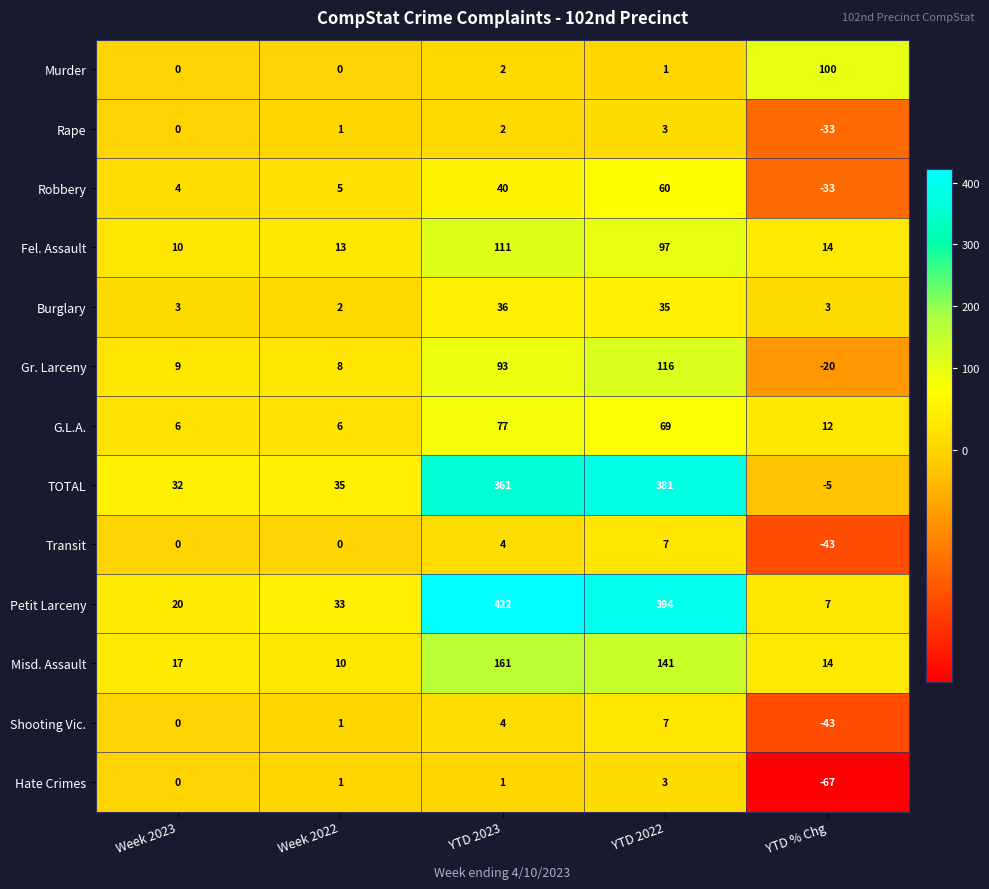

What value does the Misd. Assault series have at YTD 2023, to the nearest 10?

160